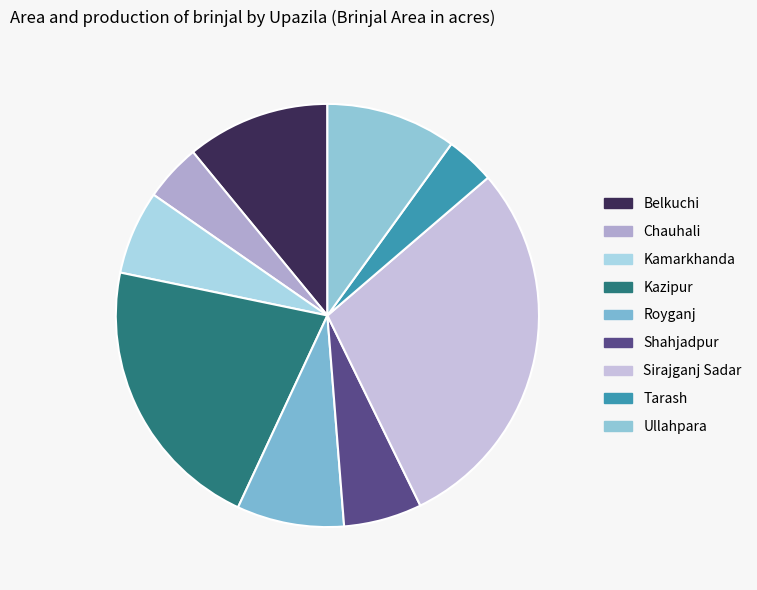

How many slices are in this pie chart?

9